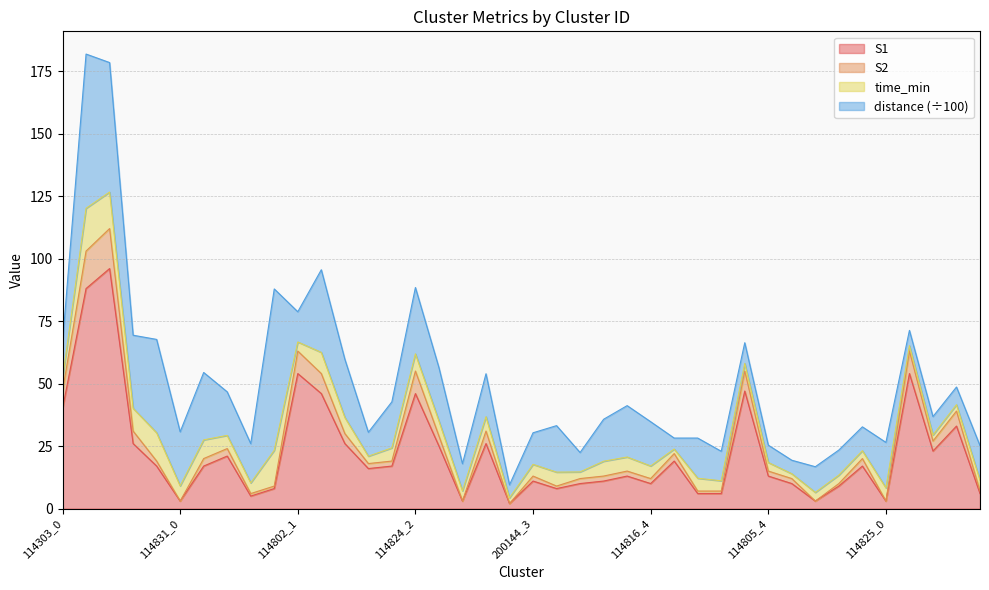

True or false: S1 and S2 cross at least once.

False